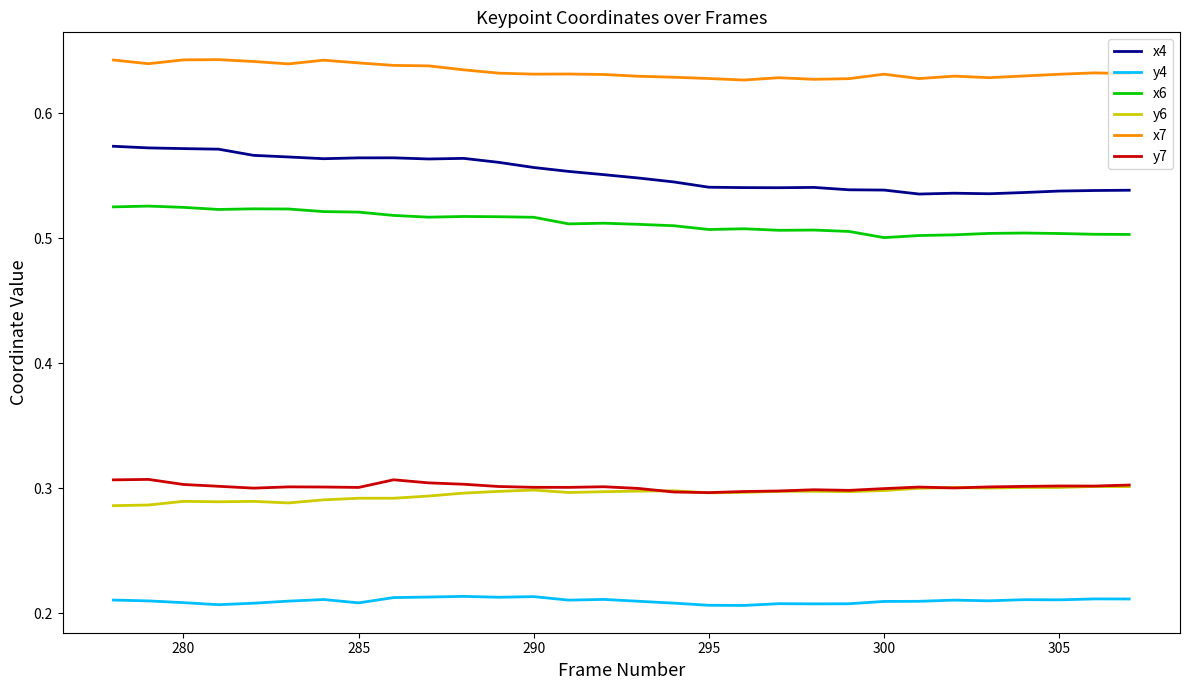

What is the sum of all x4 values?

16.6